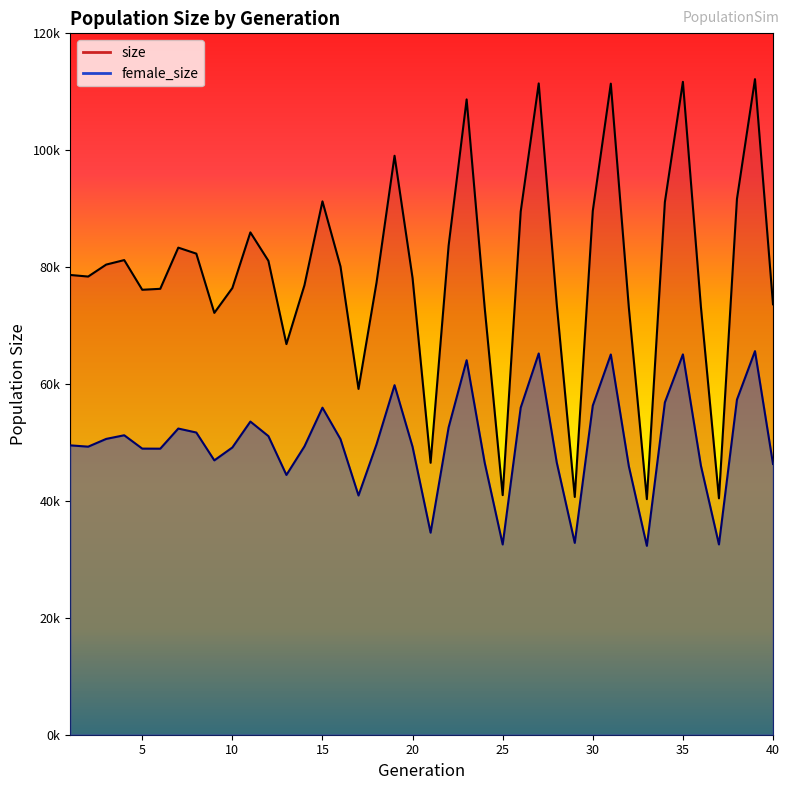

Where is the first local maximum for size?

4